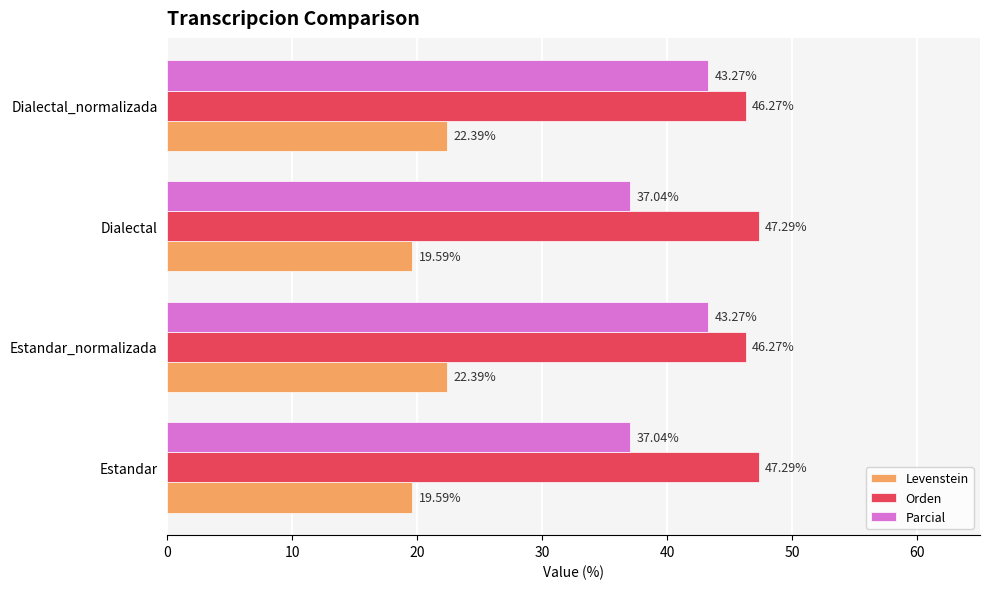

Which series has the largest total across all categories?

Orden